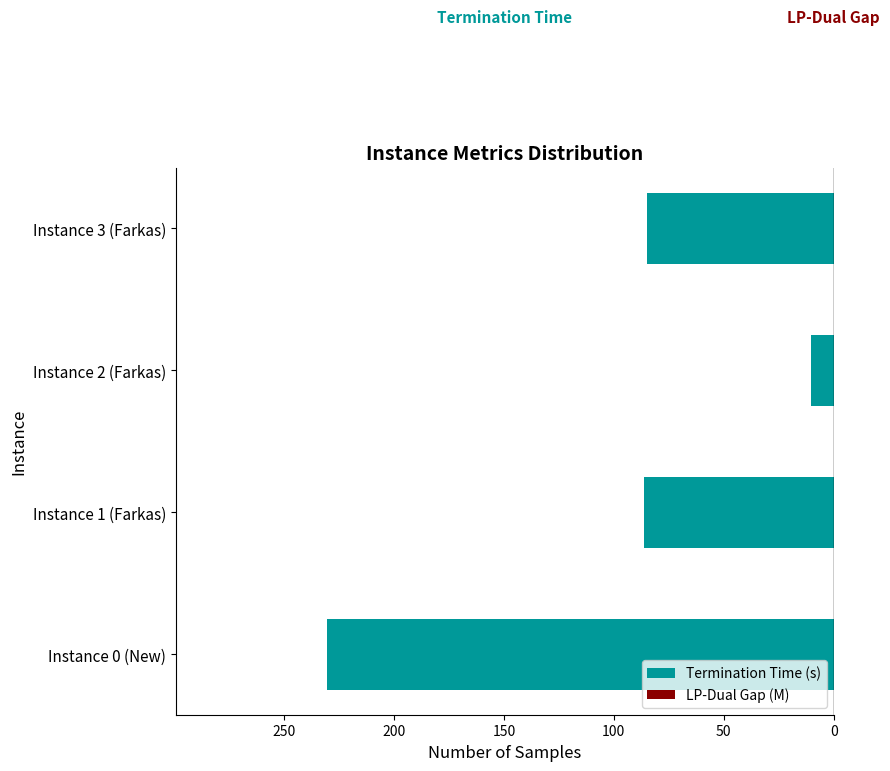

Which series changed the most between Instance 0 (New) and Instance 1 (Farkas)?

Termination Time (s)